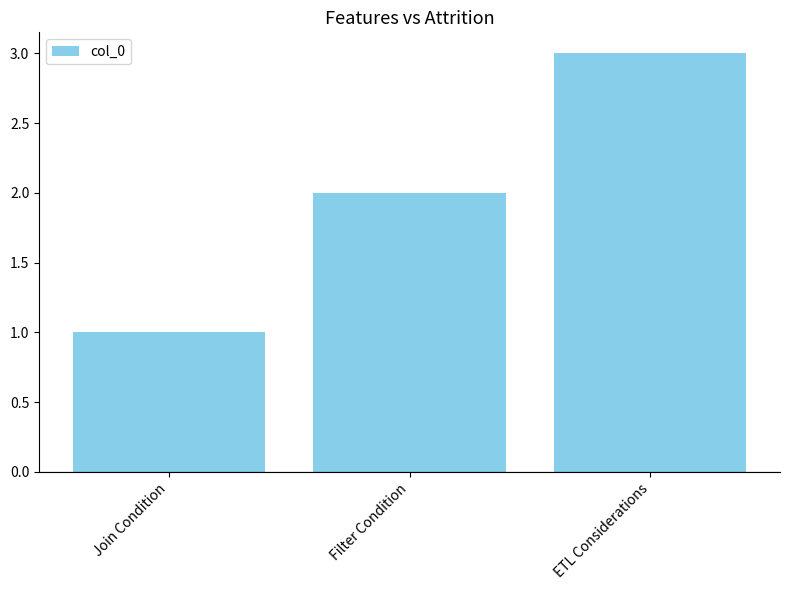

Count the values in the range 1 to 3.

3